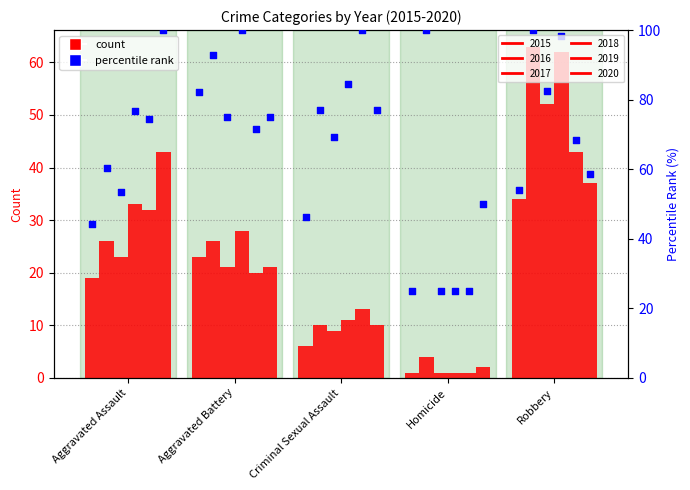

What is the change in value from Aggravated Assault to Aggravated Battery?

+38.0